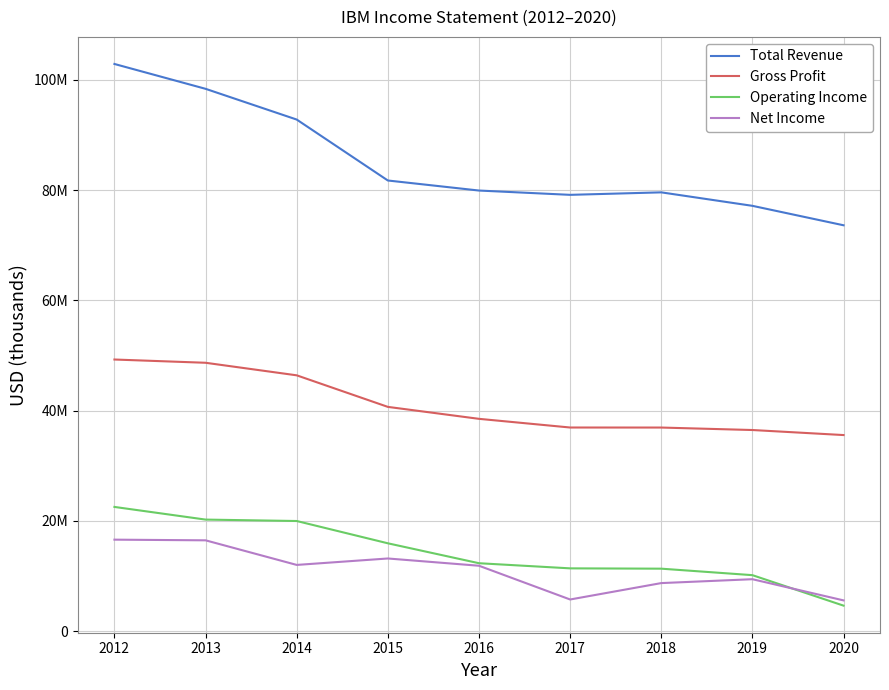

Rank the series by their maximum value, from highest to lowest.

Total Revenue, Gross Profit, Operating Income, Net Income